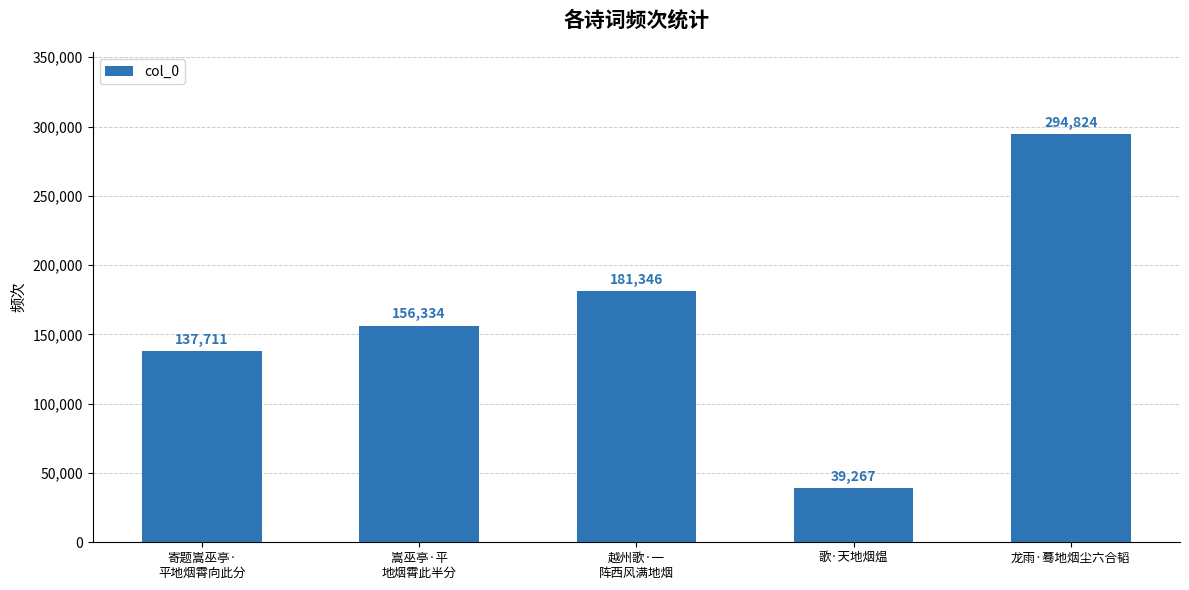

Count the number of categories in the chart.

5